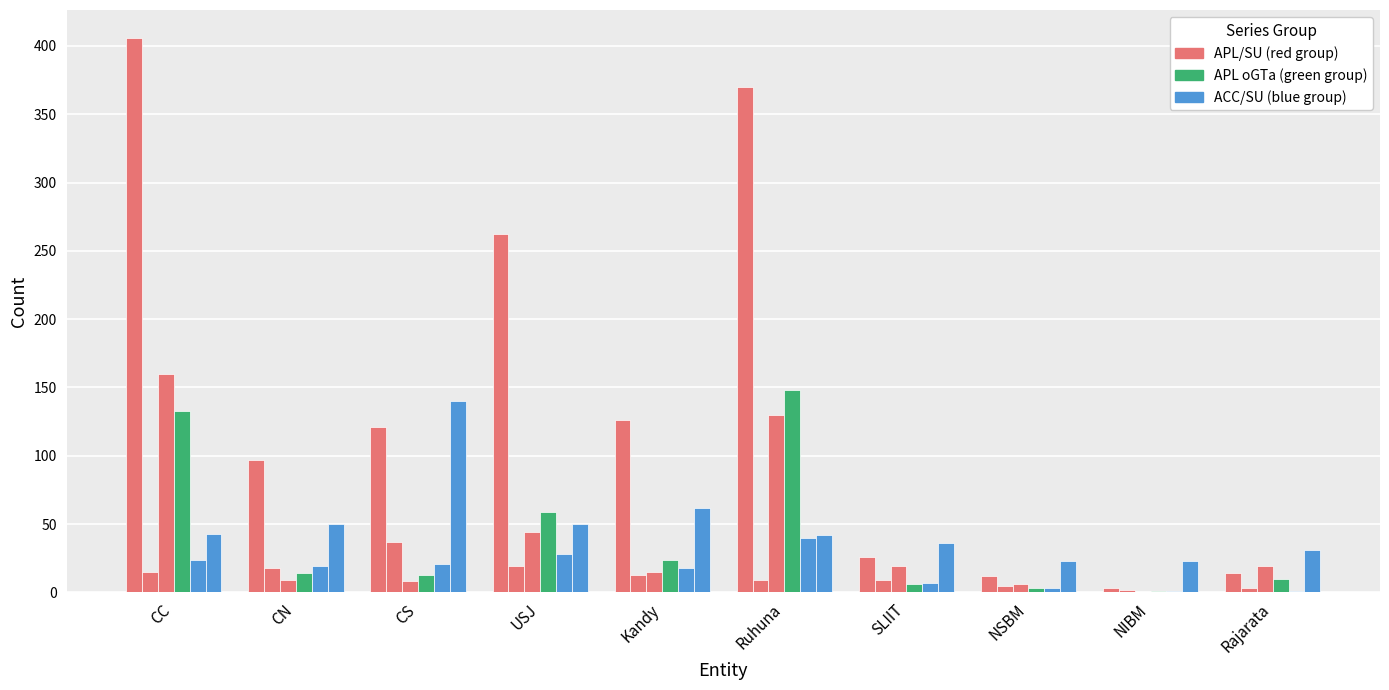

How many categories are shown in the chart?

10